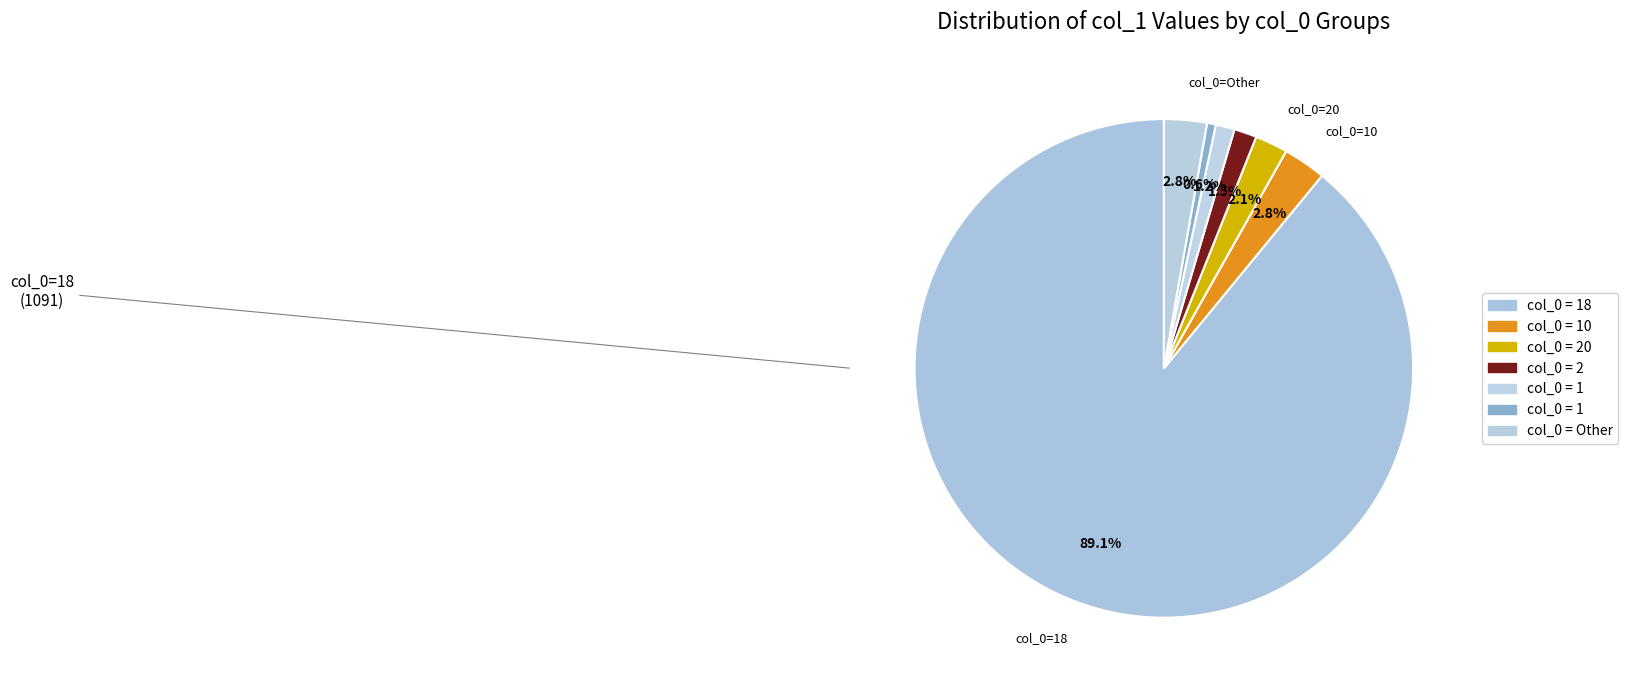

What is the majority slice?

18